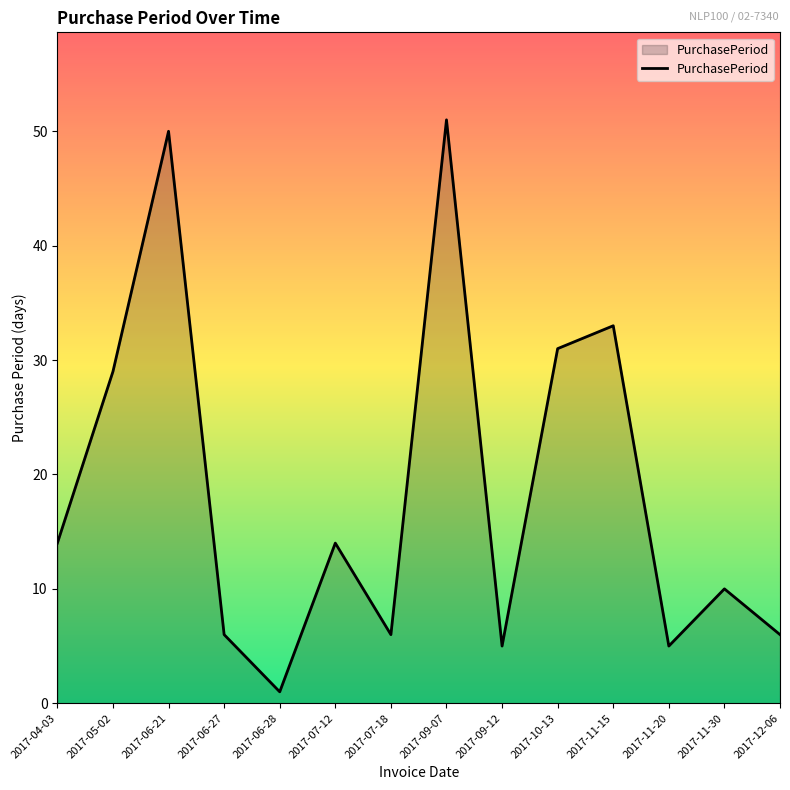

What position from the left is 2017-12-06?

14